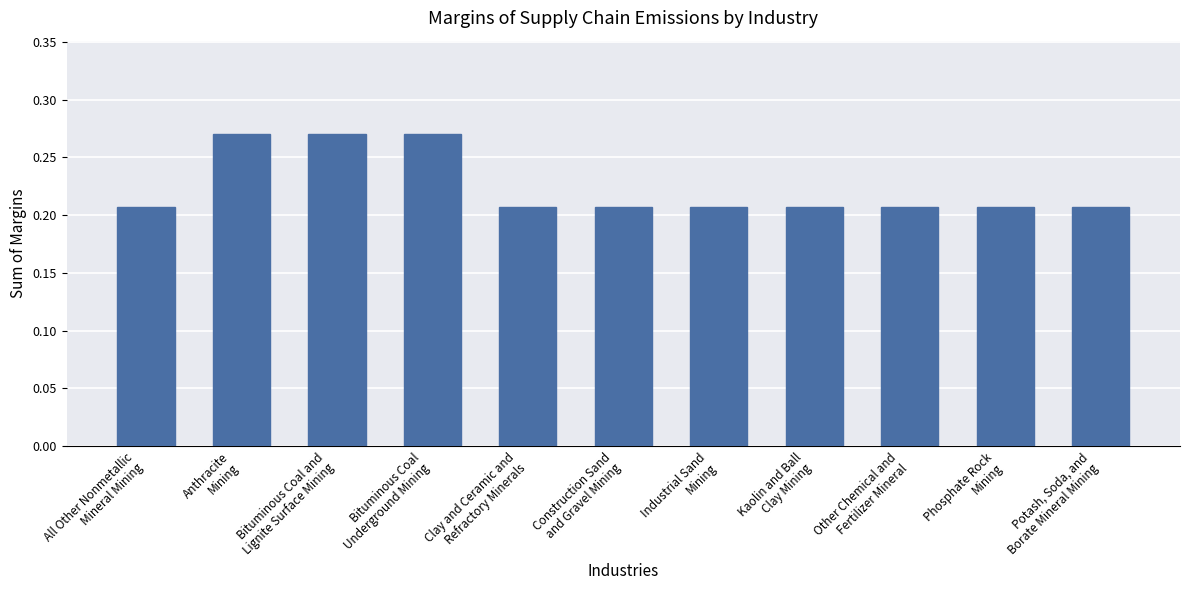

Between Phosphate Rock
Mining and Anthracite
Mining, which is larger?

Anthracite
Mining